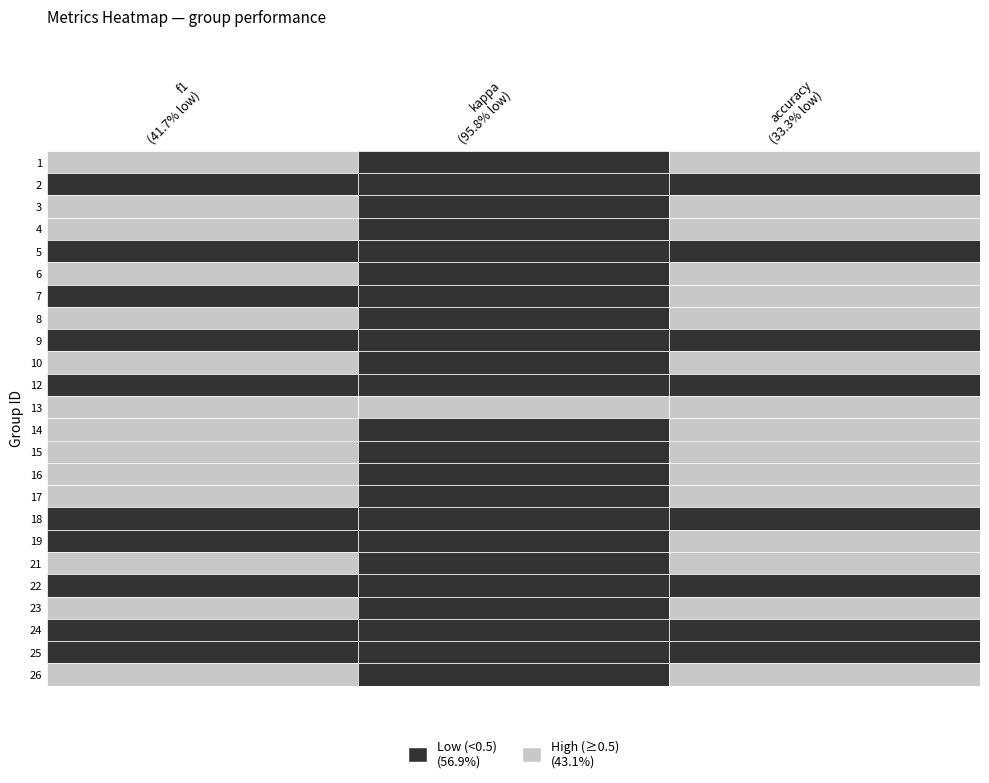

Which series has the largest total across all categories?

accuracy